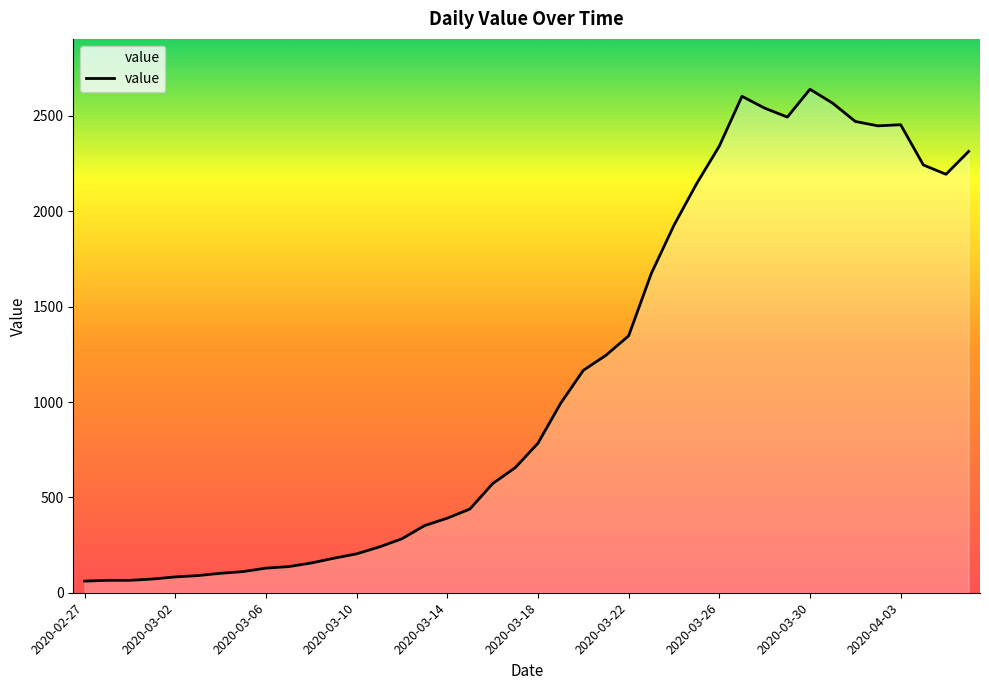

What is the maximum value shown in the chart?

2640